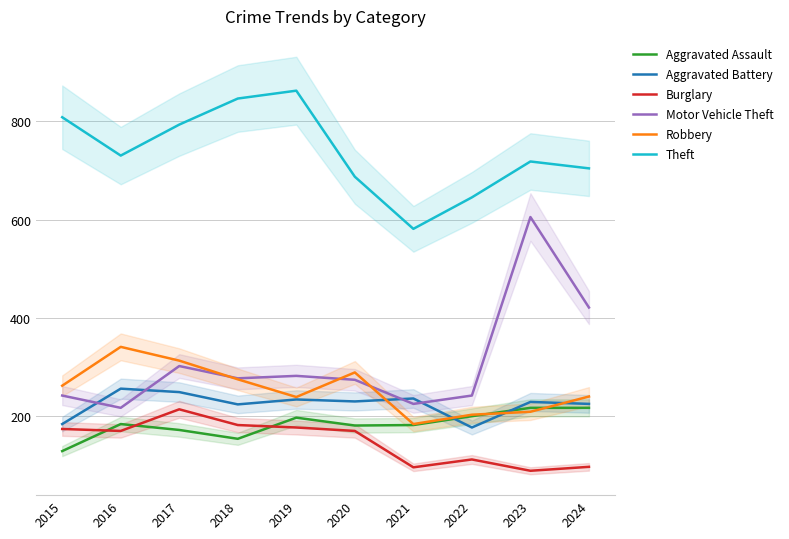

Which series changed the most between 2017 and 2023?

Motor Vehicle Theft